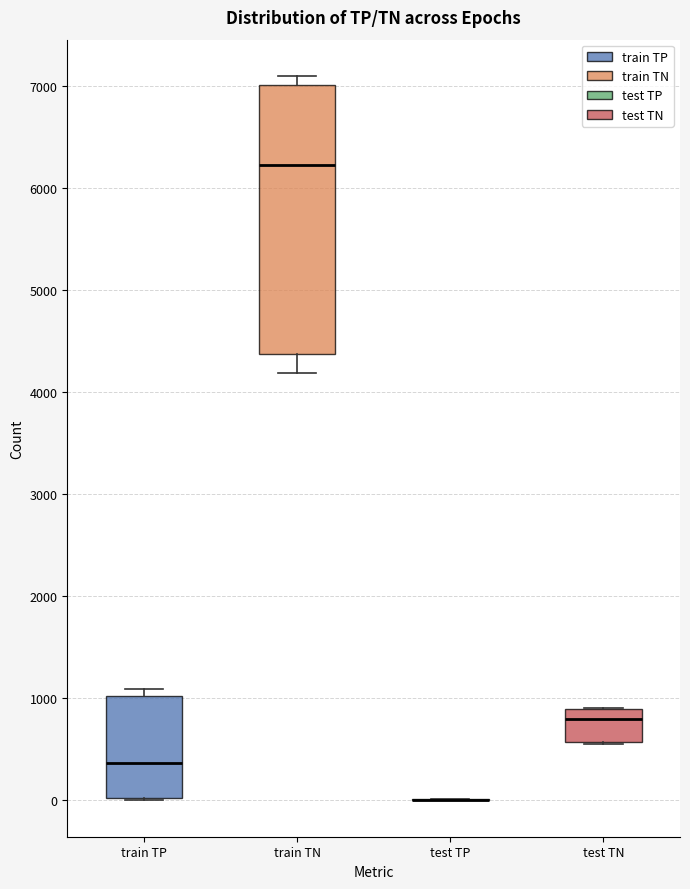

Where does the median line of the box for test TN sit on the y-axis? The values are not printed on the chart, so give them approximately, as read against the axis.

800